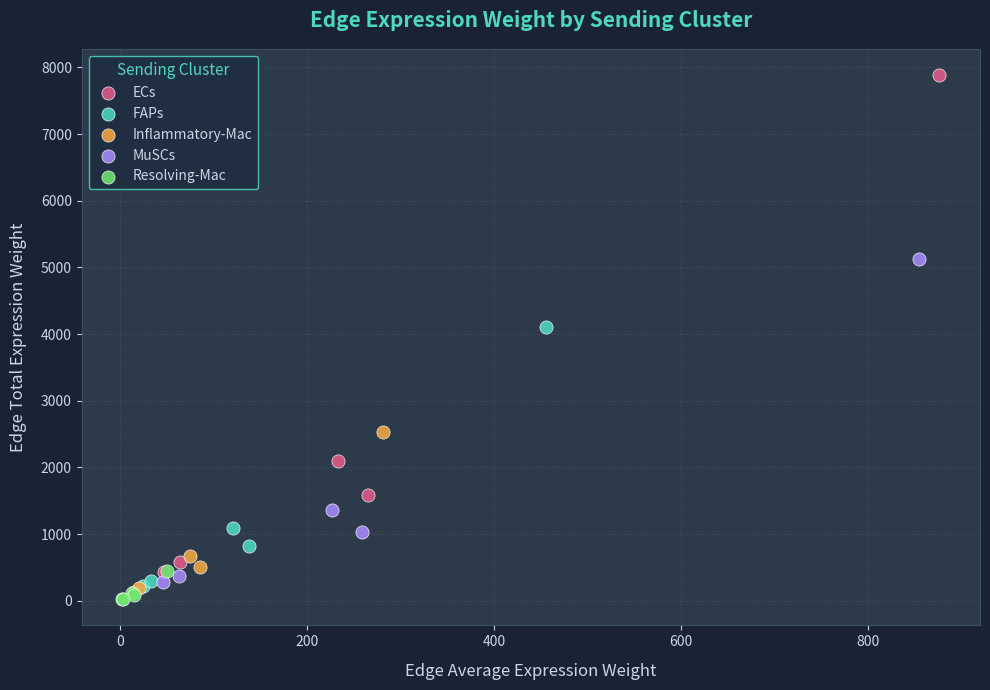

Which series has the largest Y range (max minus min)?

ECs